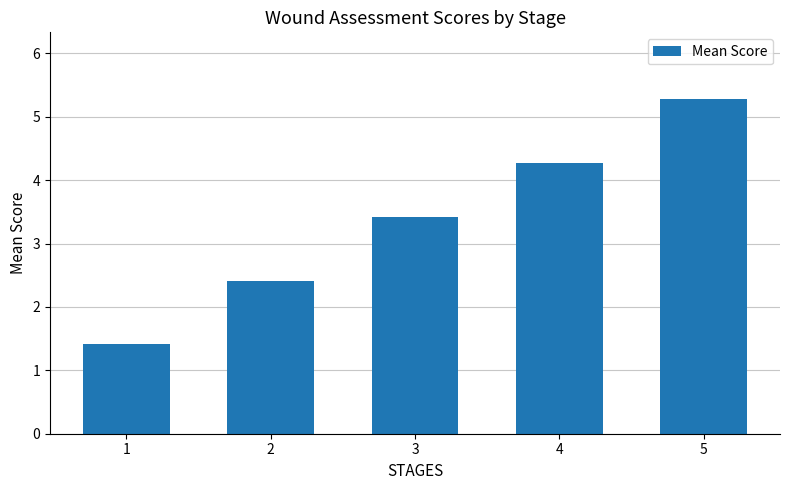

How many bars are there in total?

5